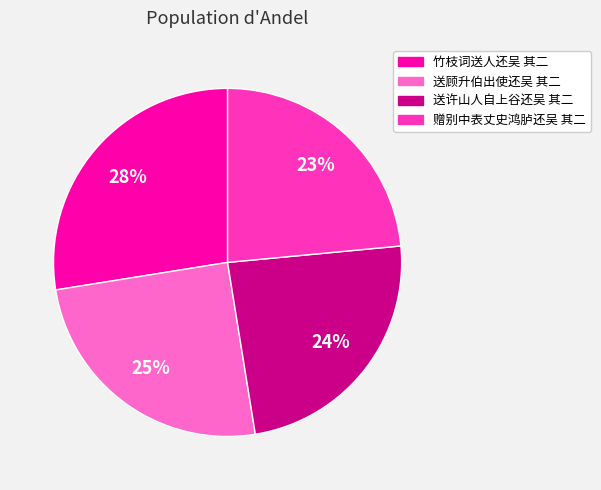

What percentage is the 送许山人自上谷还吴 其二 slice, to the nearest percent?

24%